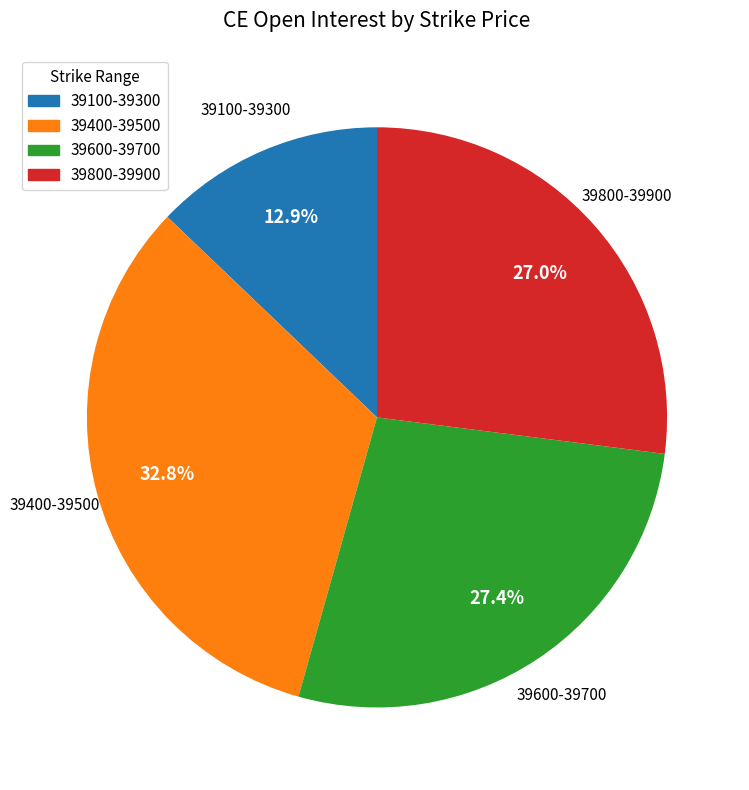

Is there a majority slice in this chart?

No